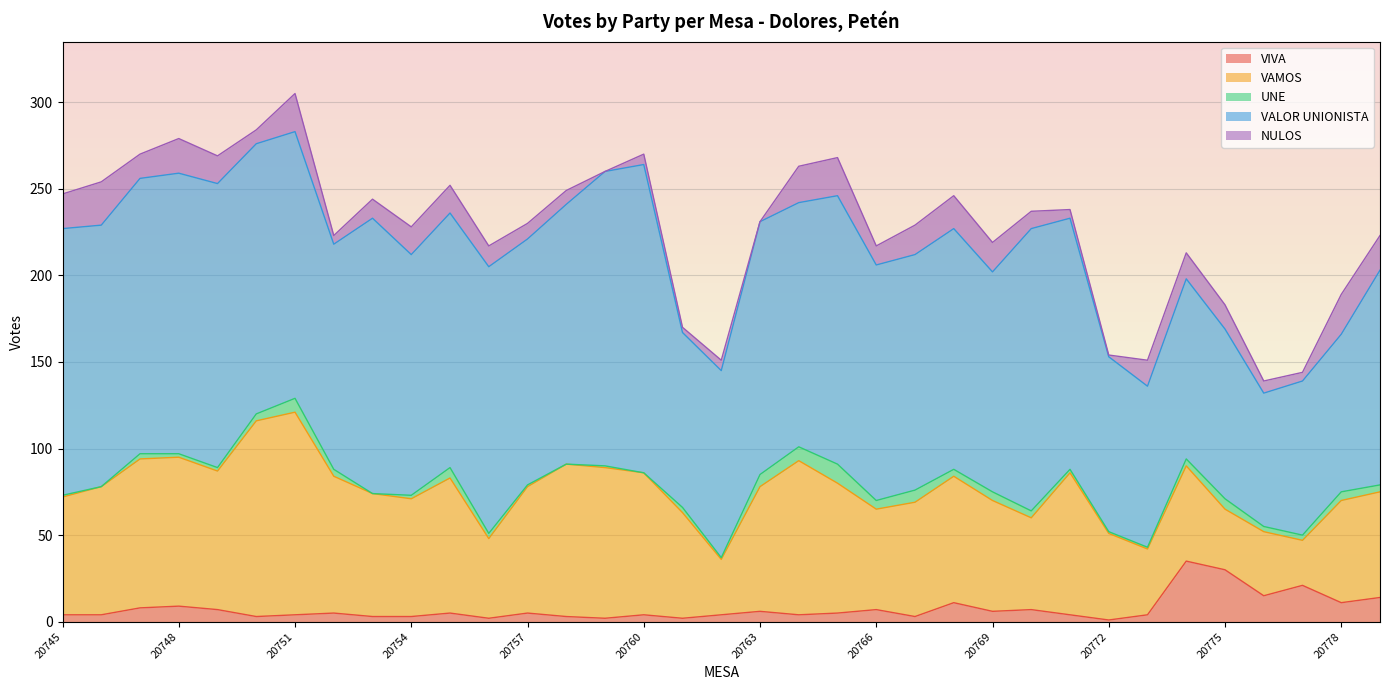

At which label is UNE closest to 5?

20766